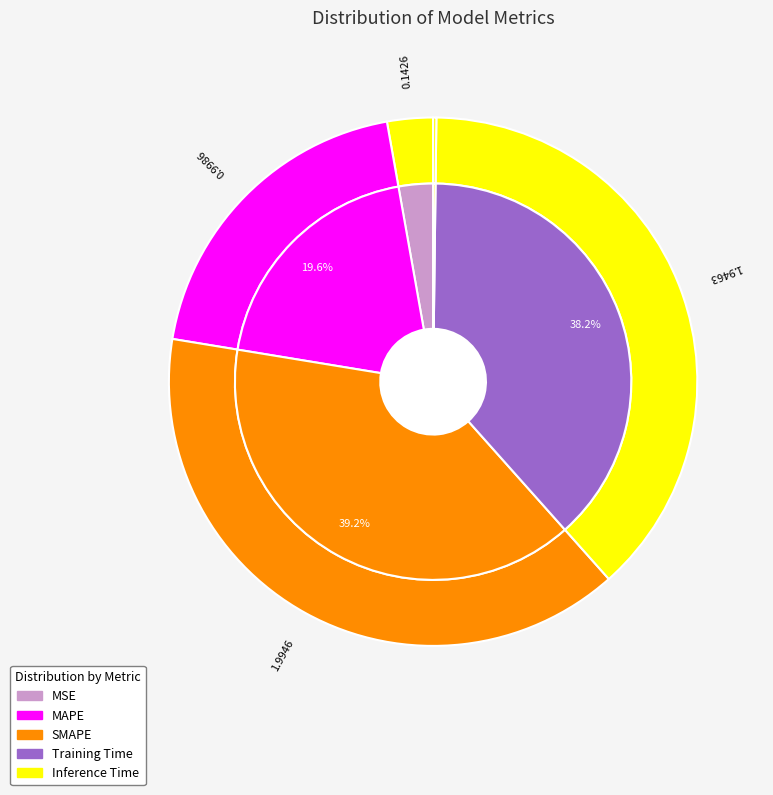

How many segments does this pie chart have?

5